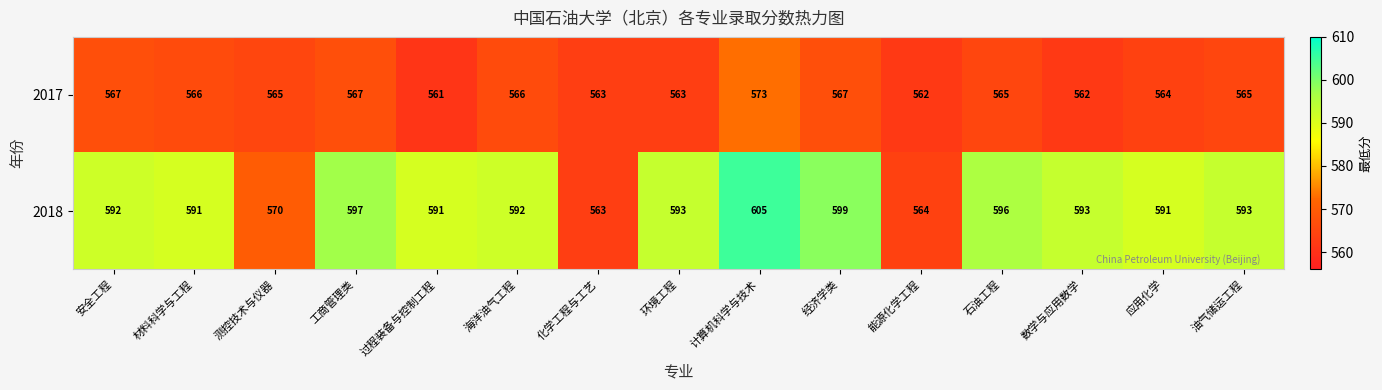

What is the smallest value displayed?

561